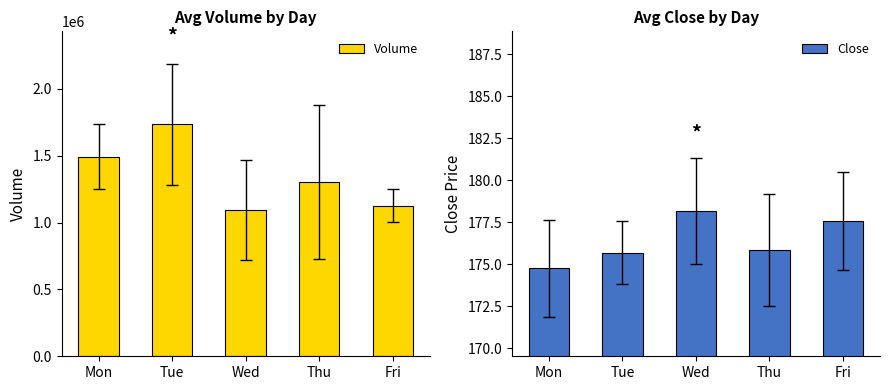

How many categories are shown in the chart?

5